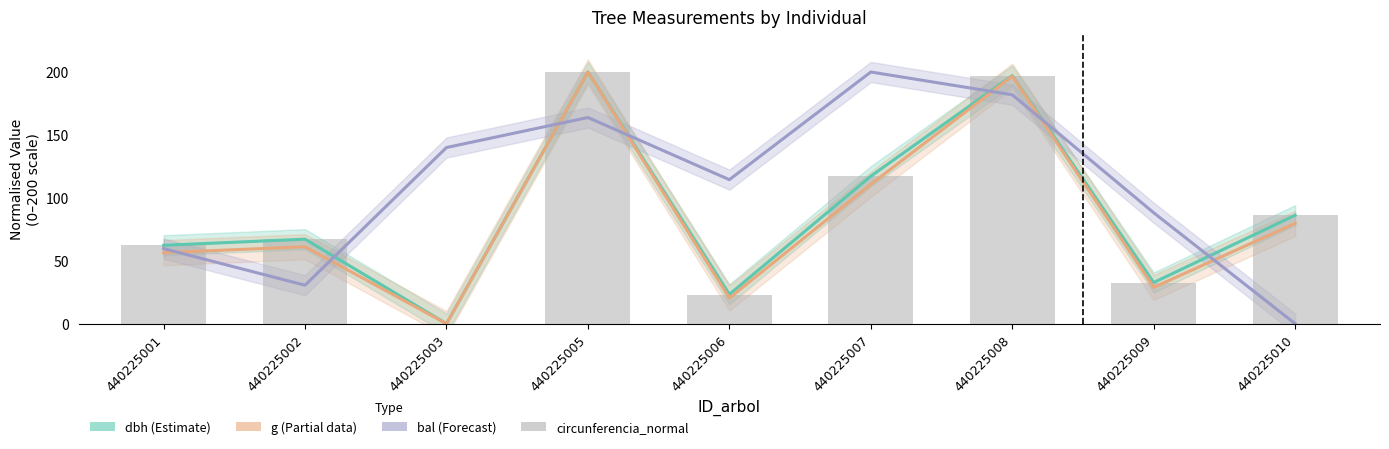

At which category does the chart reach its minimum across all series?

440225003